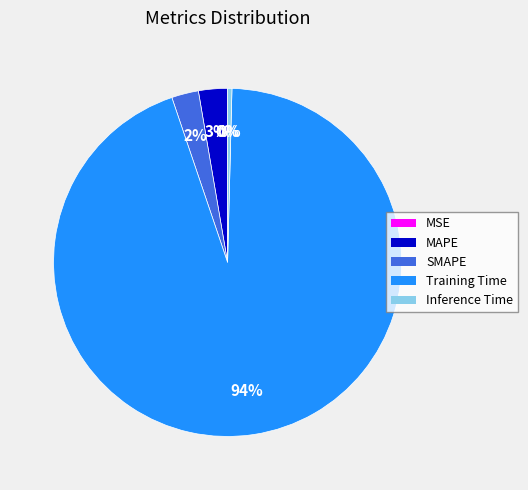

To the nearest percent, what is the combined percentage of Inference Time and Training Time?

95%